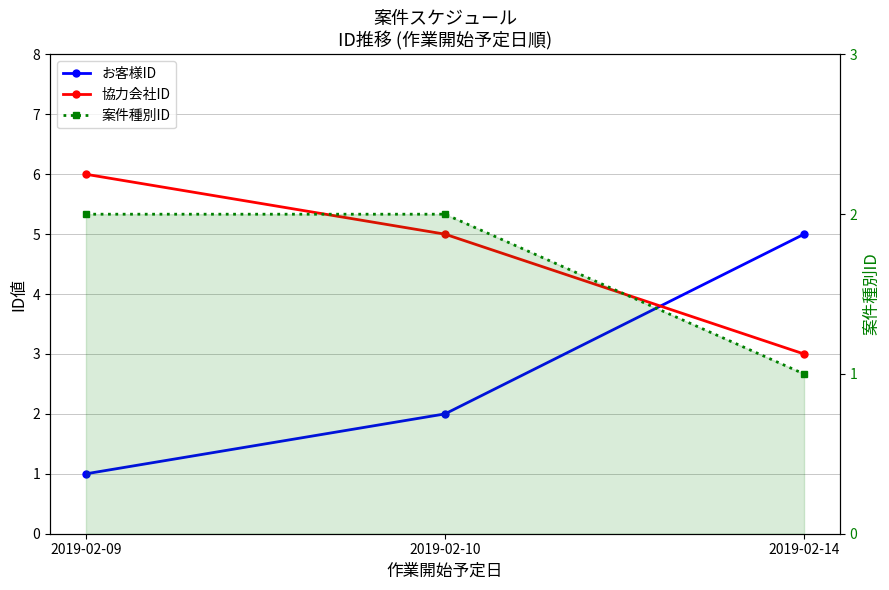

At how many categories does at least one series exceed 4?

3